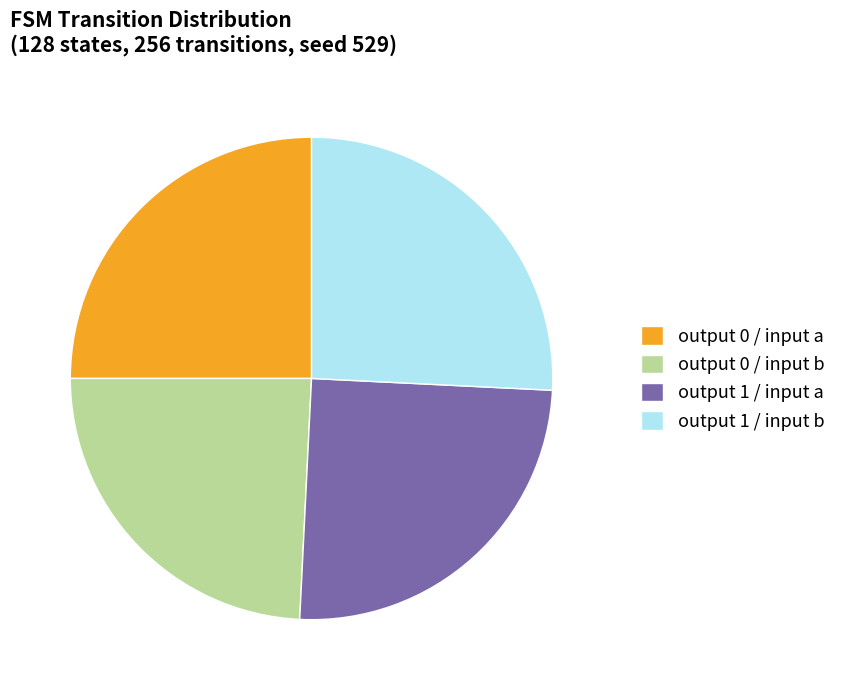

To the nearest percent, what is the difference between the largest and smallest slice percentages?

2%